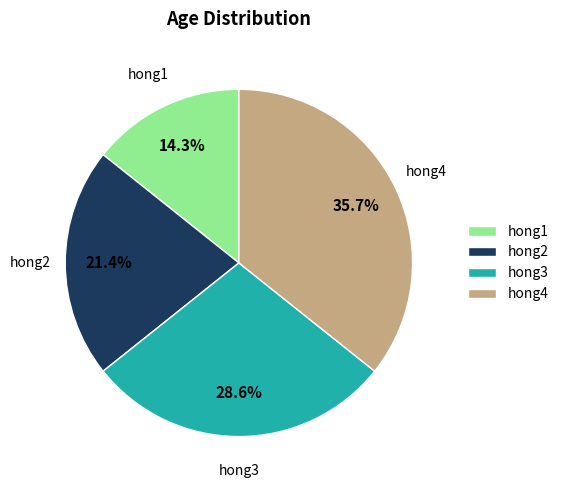

Rank the categories by value from highest to lowest.

hong4, hong3, hong2, hong1